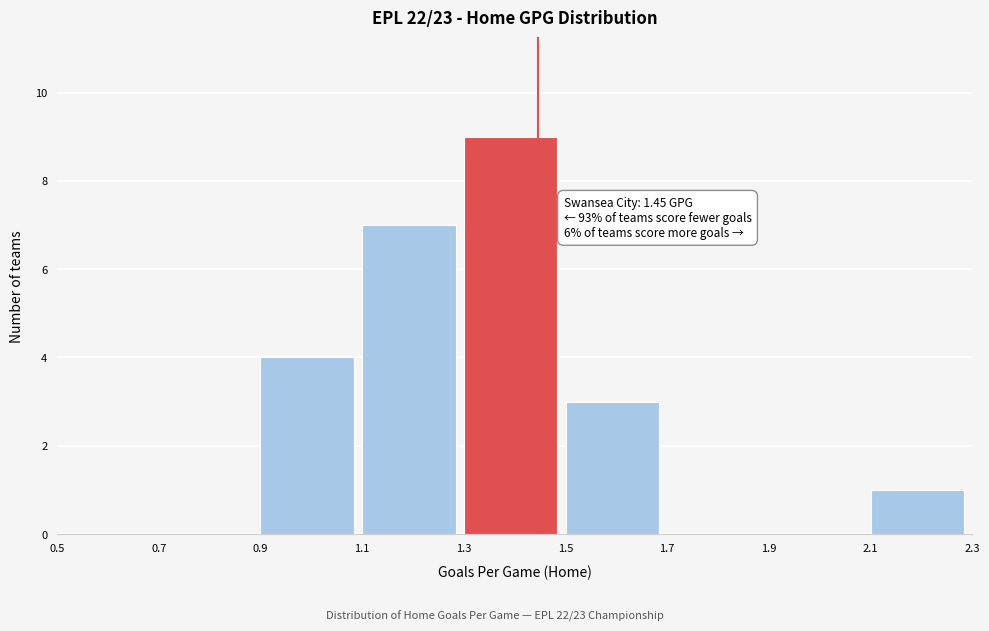

Which range on the x-axis has the tallest bar?

1.3 to 1.5